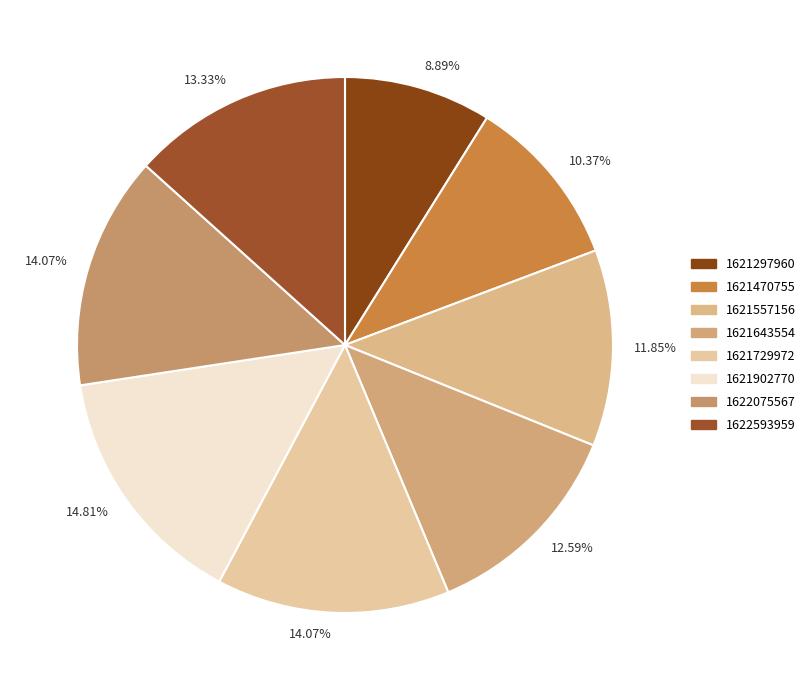

To the nearest percent, what percentage of the pie is 1622075567?

14%